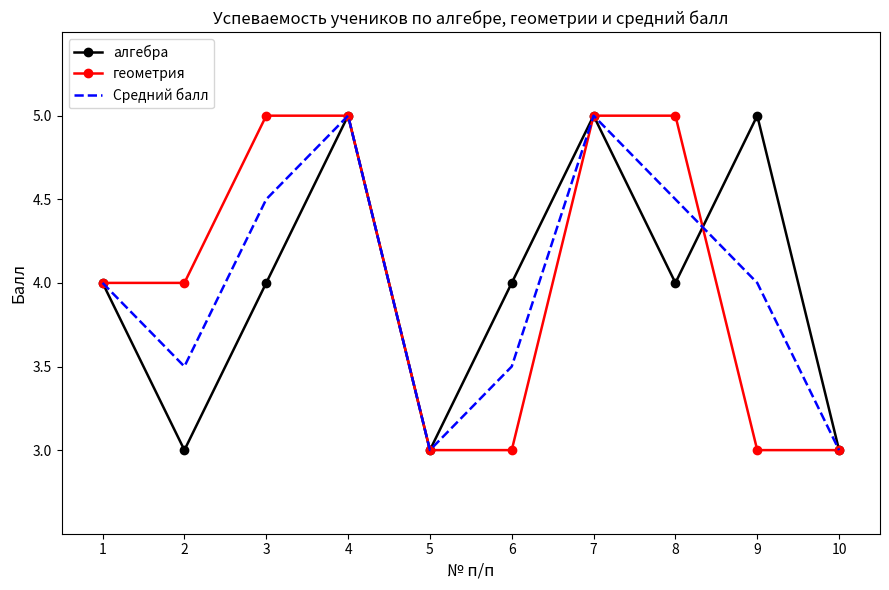

What is the highest value of the алгебра series?

5.0